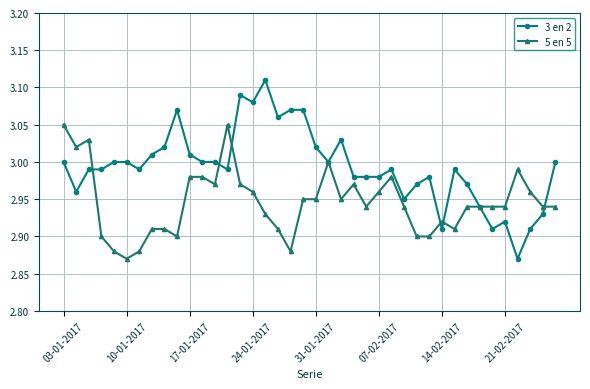

True or false: 5 en 5 has more than 1 interior local peaks.

True